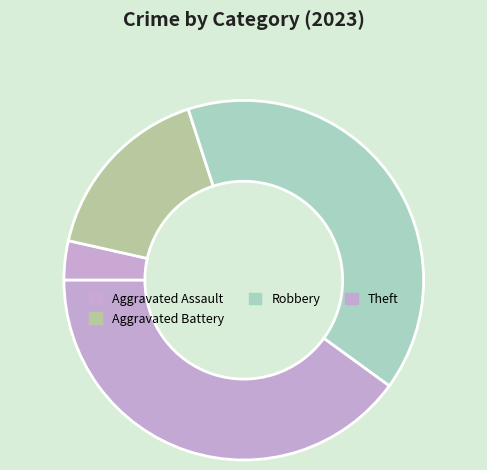

Which slice is the smallest?

Aggravated Assault